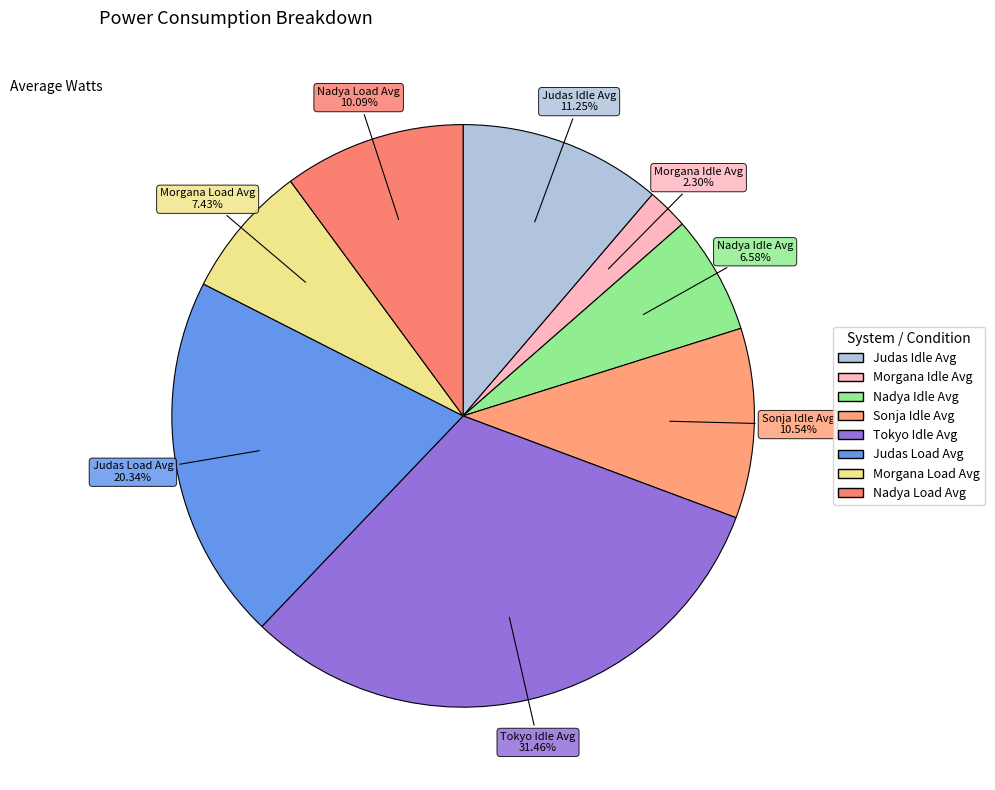

What is the largest slice in the pie chart?

Tokyo Idle Avg